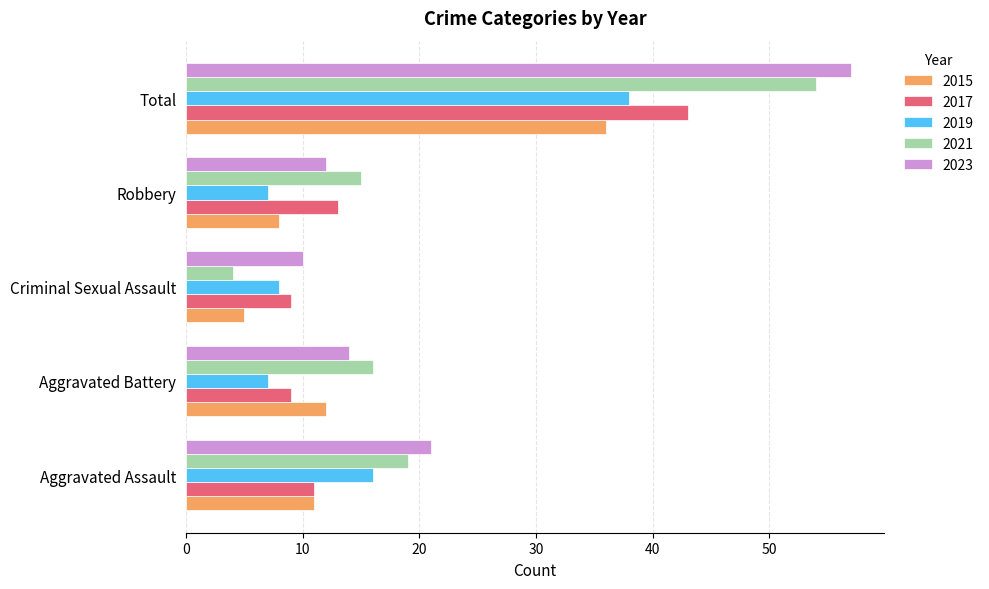

What value does the 2017 series have at Criminal Sexual Assault?

9